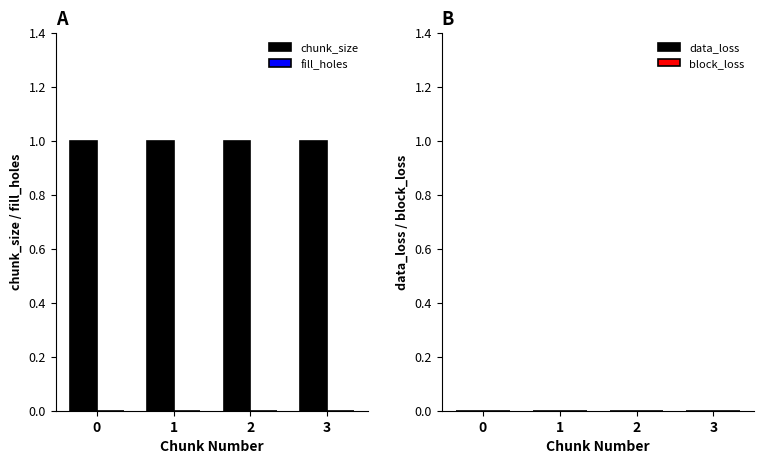

Reading left to right, list all the values displayed in this chart.

chunk_size: 1	1	1	1
fill_holes: 0	0	0	0
data_loss: 0	0	0	0
block_loss: 0	0	0	0